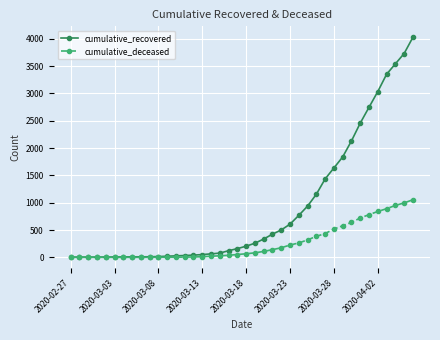

Rank the series by their maximum value, from highest to lowest.

cumulative_recovered, cumulative_deceased